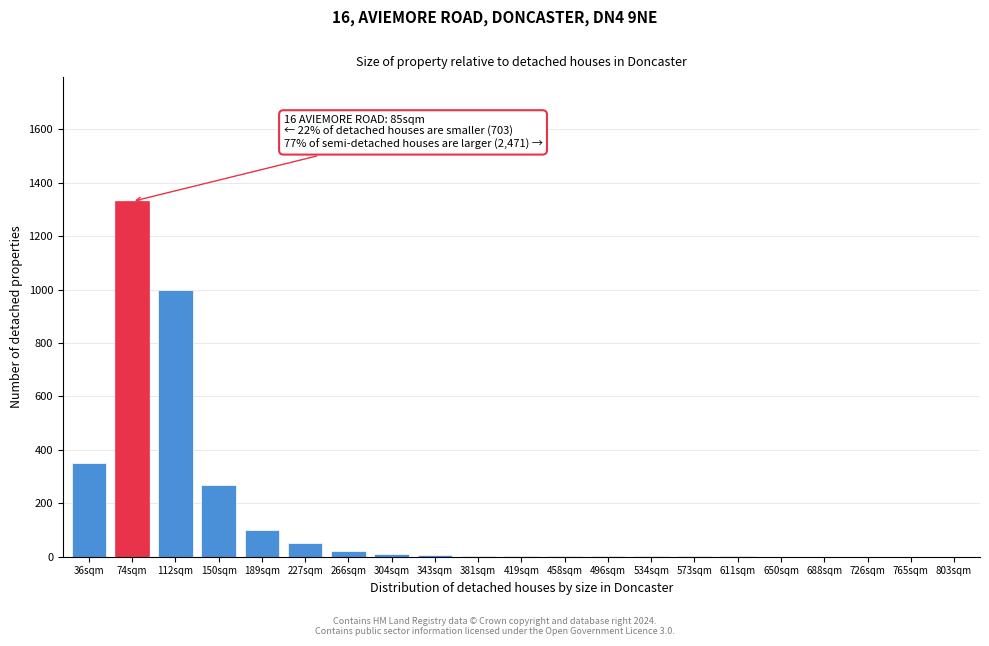

What is the change in value from 74sqm to 726sqm?

-1330